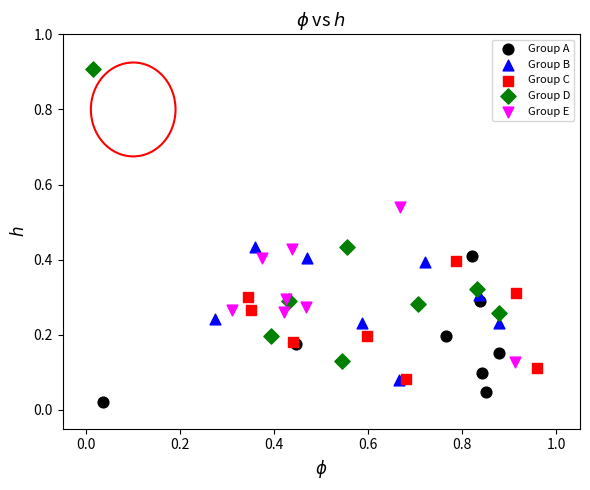

Which series contains the highest Y value?

Group D